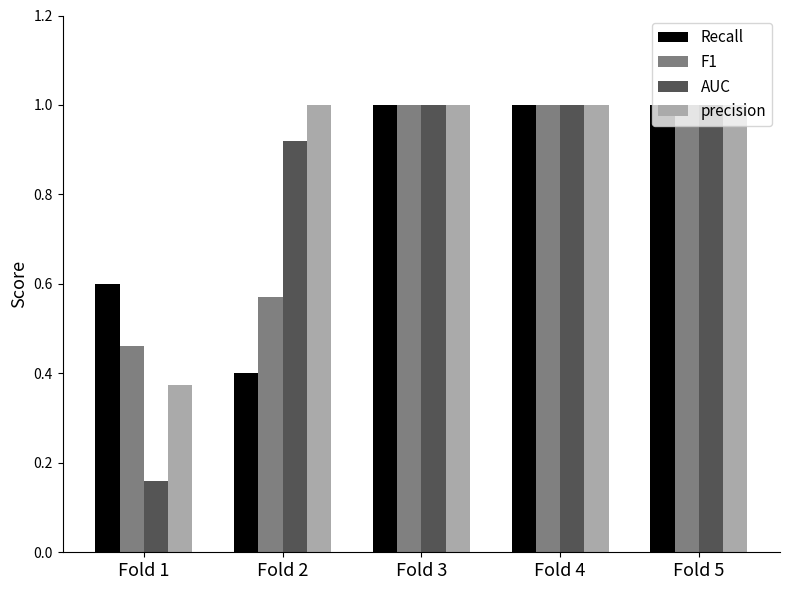

The F1 series shows 0.6 at Fold 1. True or false?

False